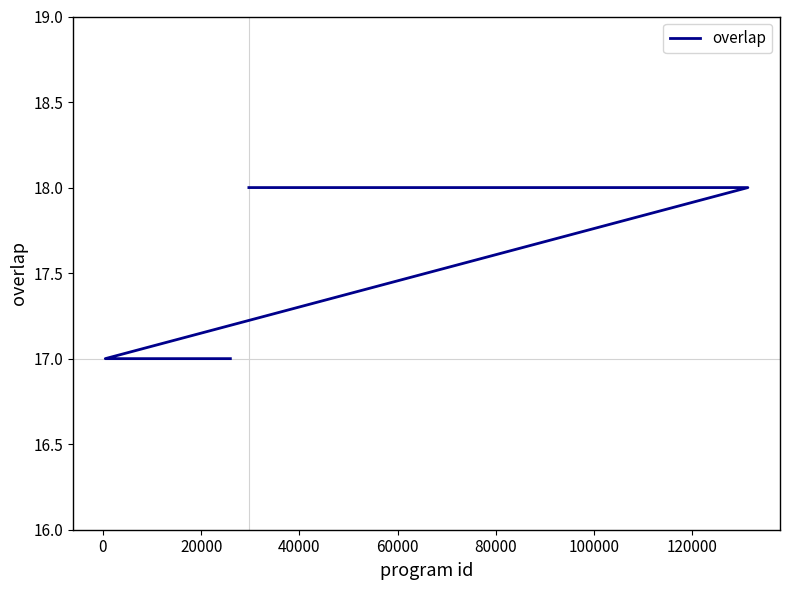

Does the chart have visible grid lines?

No